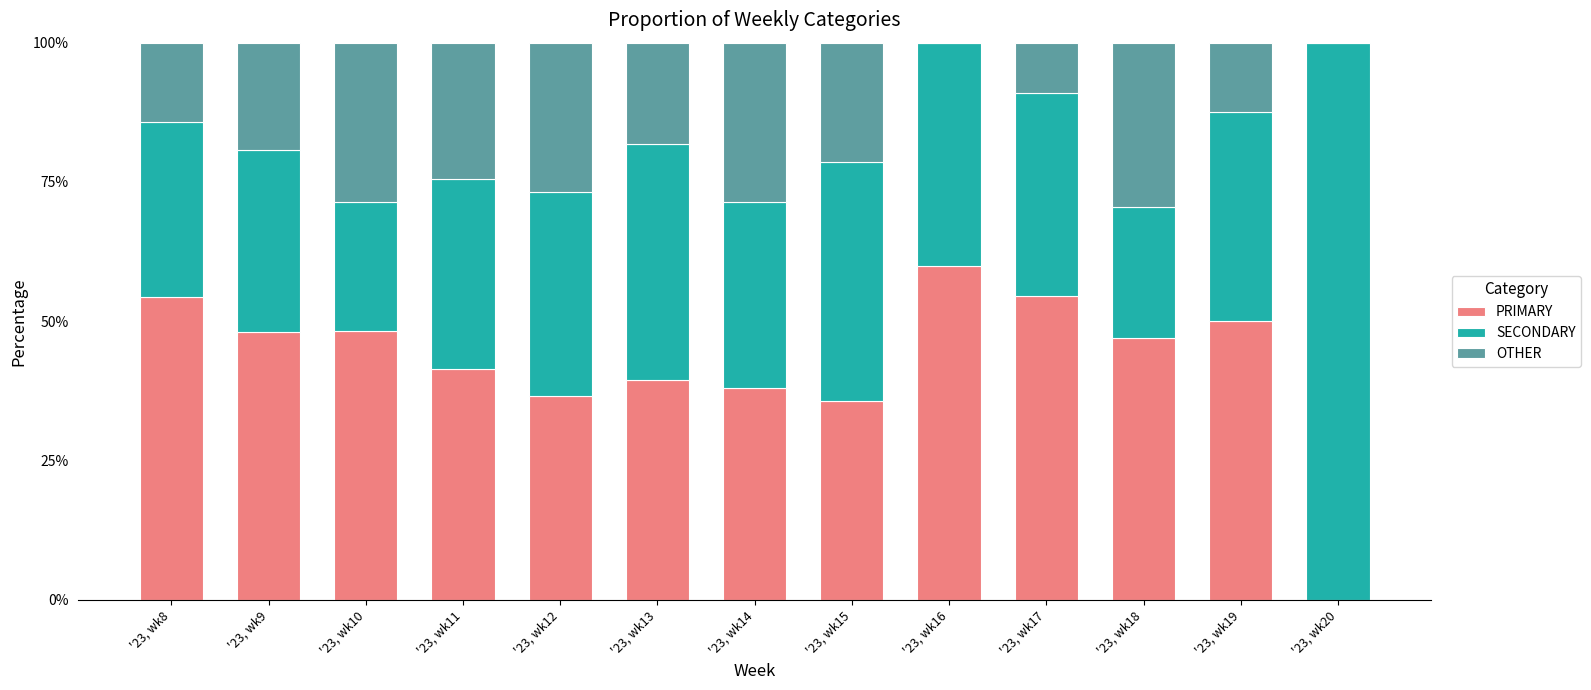

What is the total value across all series at '23, wk13?

100.0